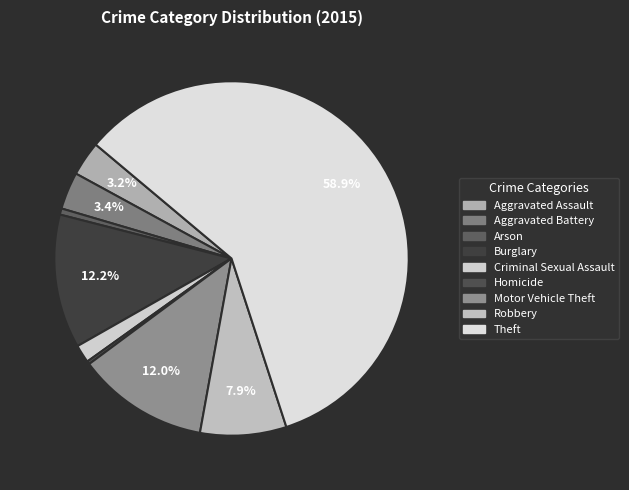

What percentage is the Aggravated Battery slice, to the nearest percent?

3%